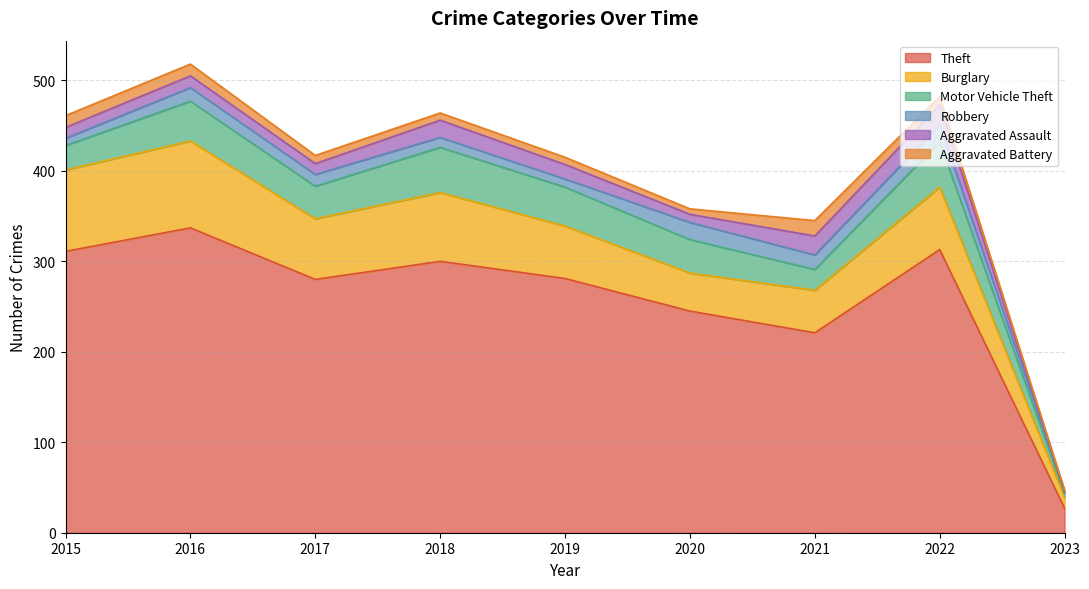

At which category does Robbery reach its first local peak?

2016